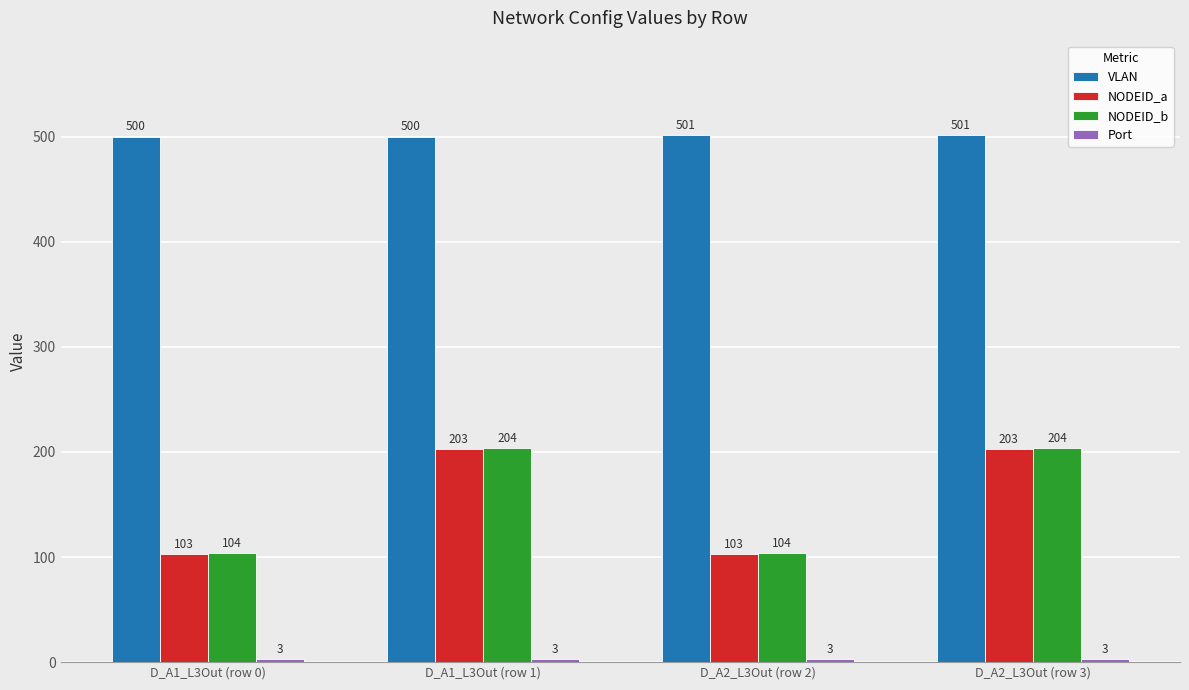

What is the value of the NODEID_a bar at the 3rd from the left?

103